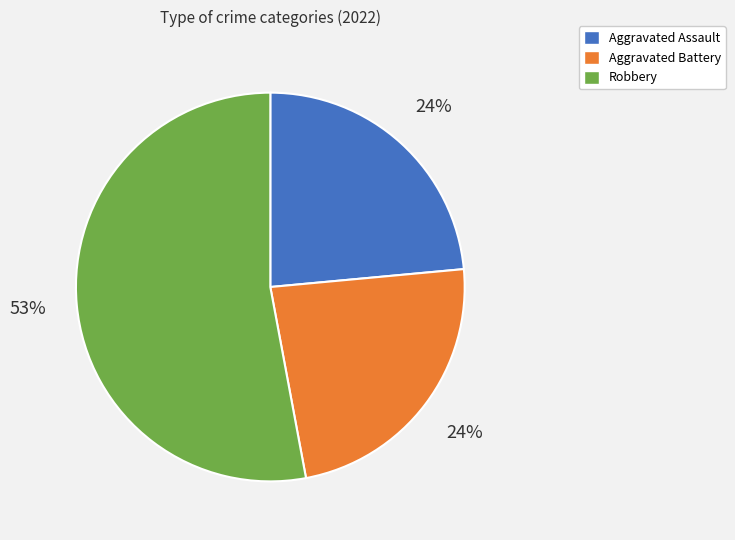

How many slices are in this pie chart?

3